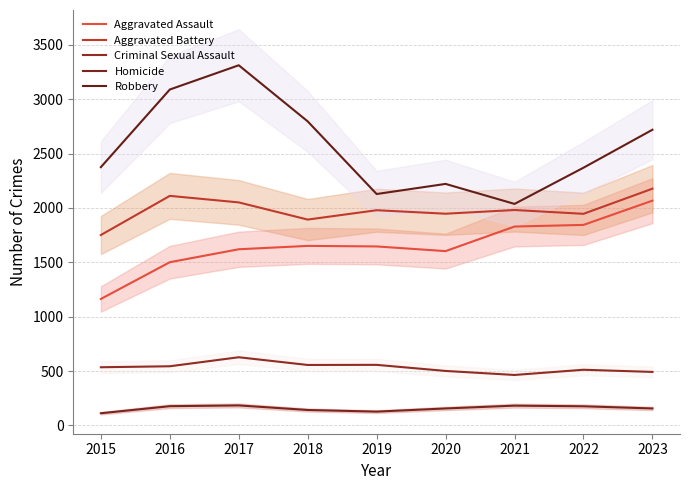

Where is the first local maximum for Criminal Sexual Assault?

2017